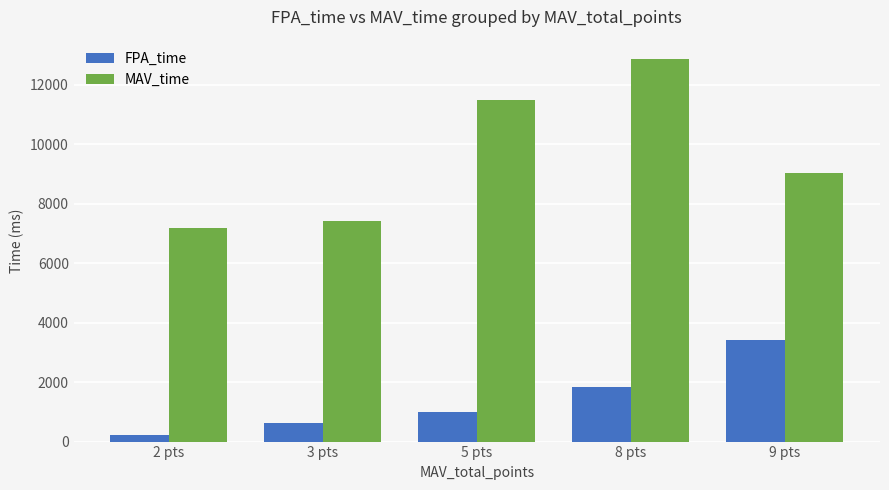

Which label corresponds to the largest value in the chart?

8 pts